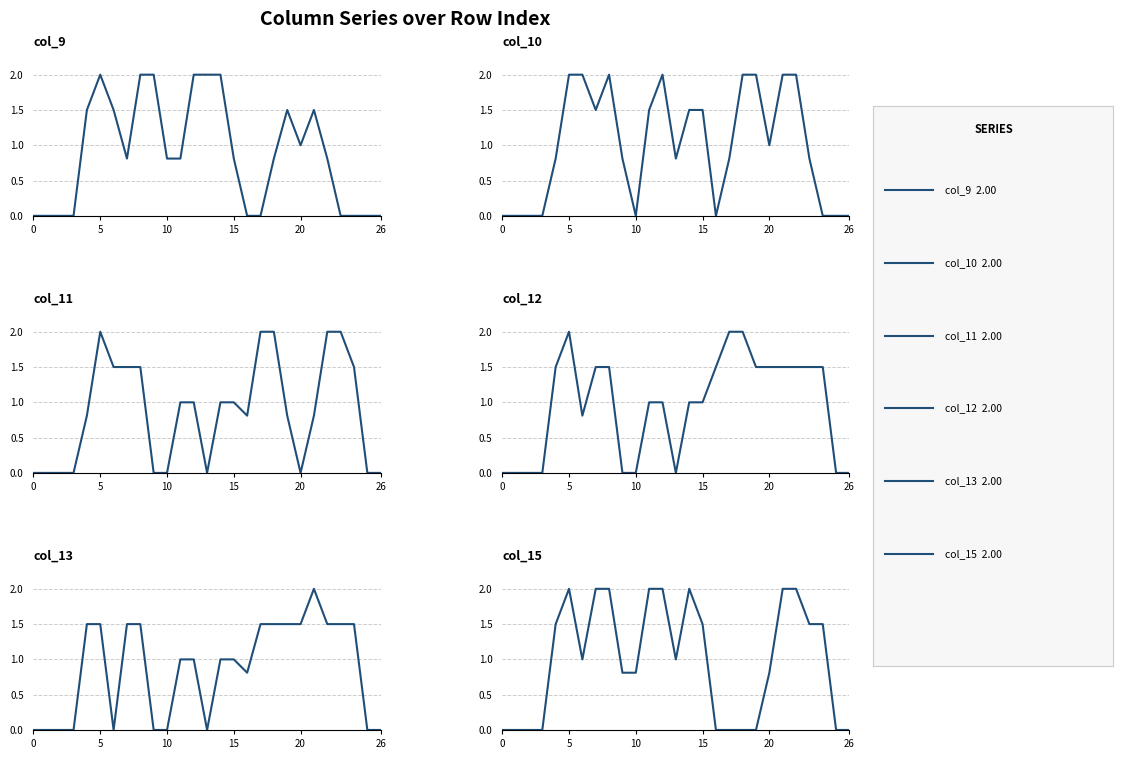

What is the highest value of the col_9 series?

2.0